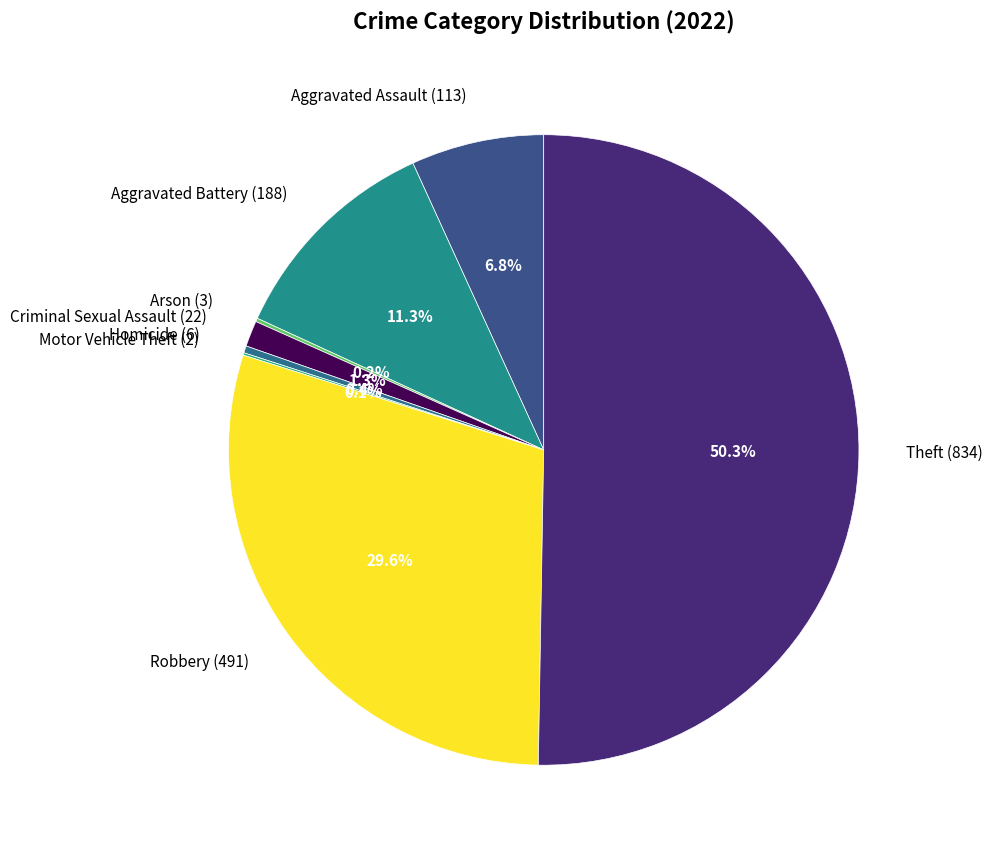

To the nearest percent, what is the average slice percentage?

12%